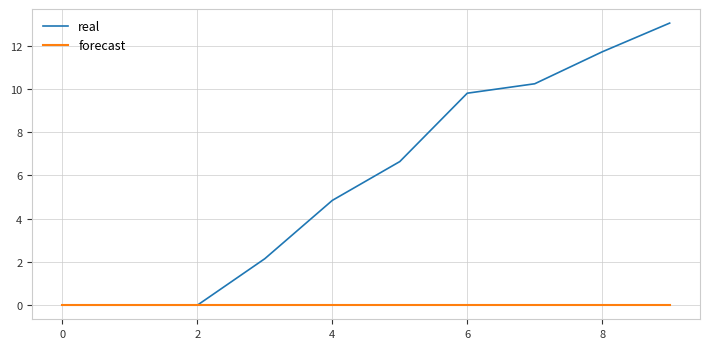

Which series has the largest total across all categories?

real